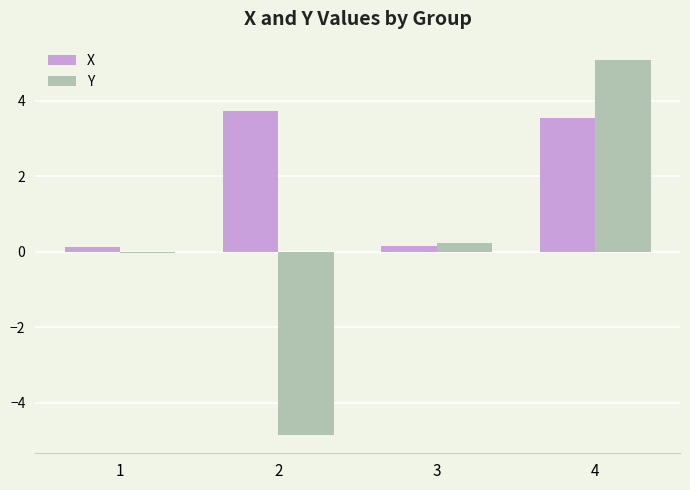

The value of Y at 4 is 5.1. True or false?

True